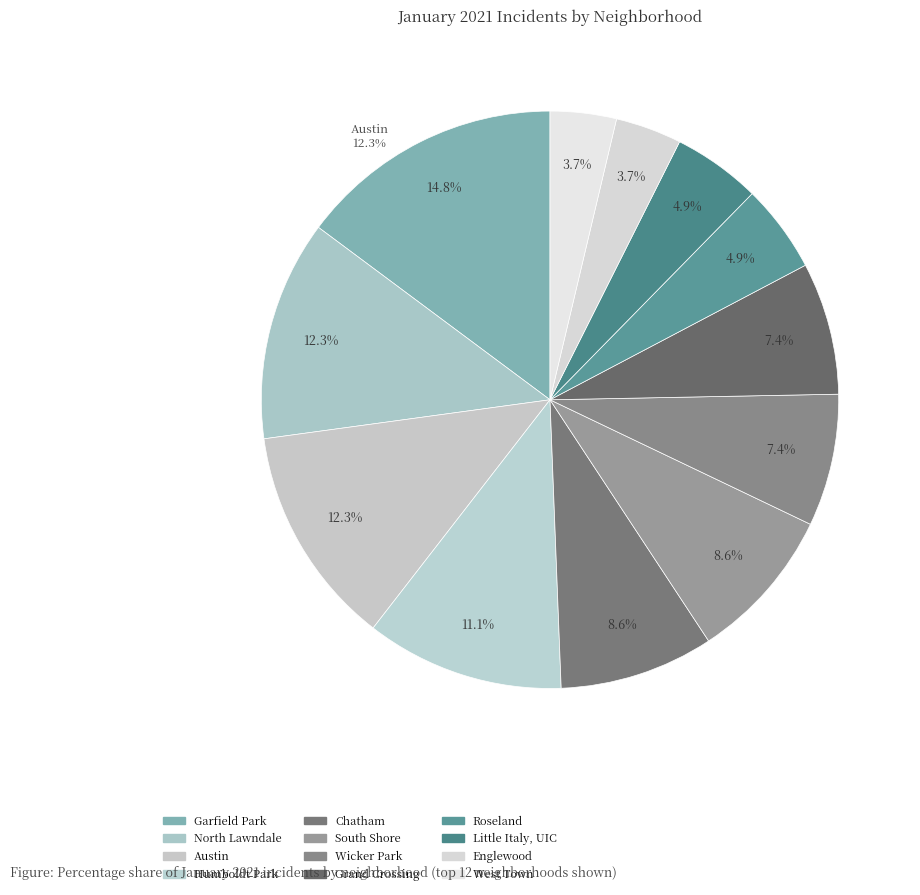

To the nearest percent, what percentage of the pie is West Town?

4%